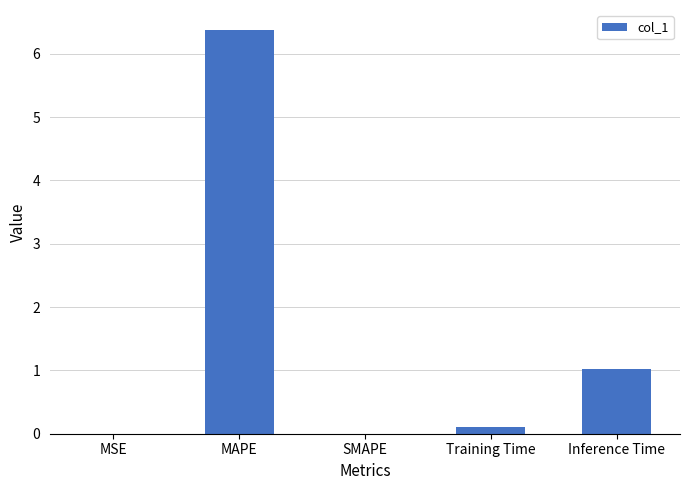

The chart shows a value of 0.0 at MSE. True or false?

True